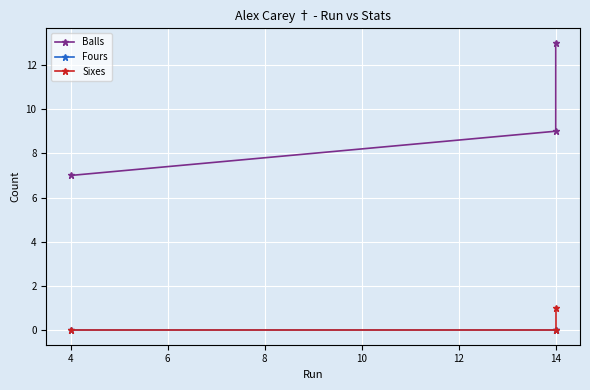

True or false: Balls has a value of 12 at 14.

False